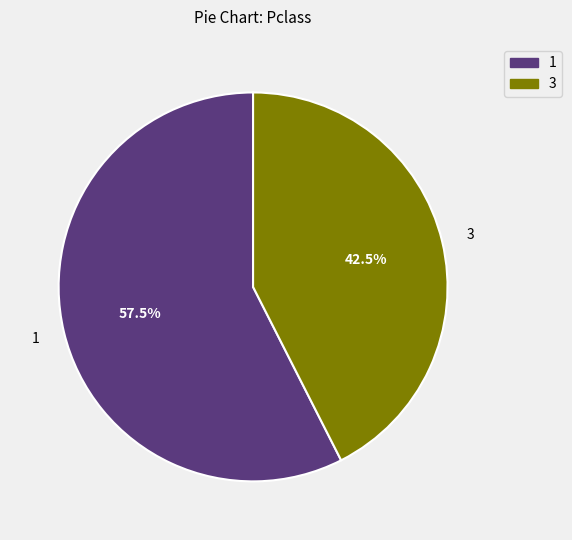

Does any single category account for the majority?

Yes